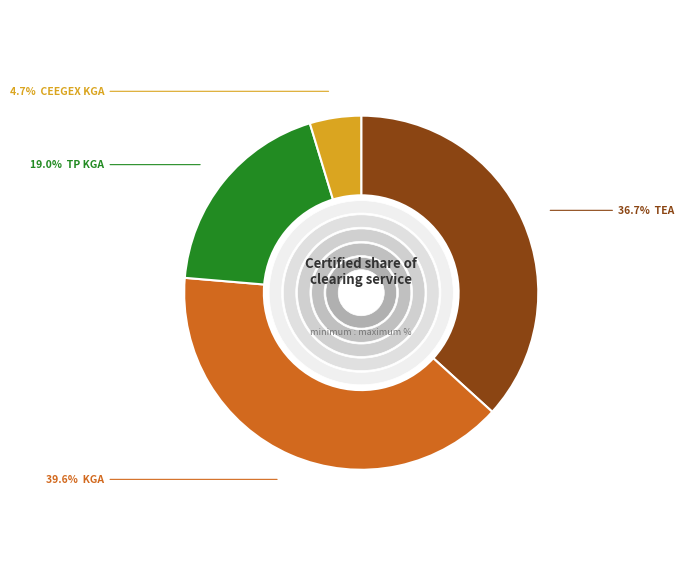

How many segments does this pie chart have?

4